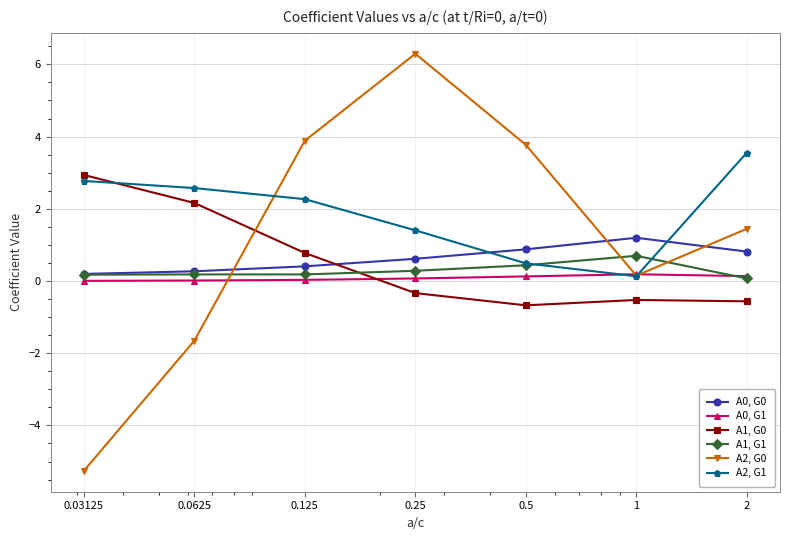

Which series has the largest total across all categories?

A2, G1